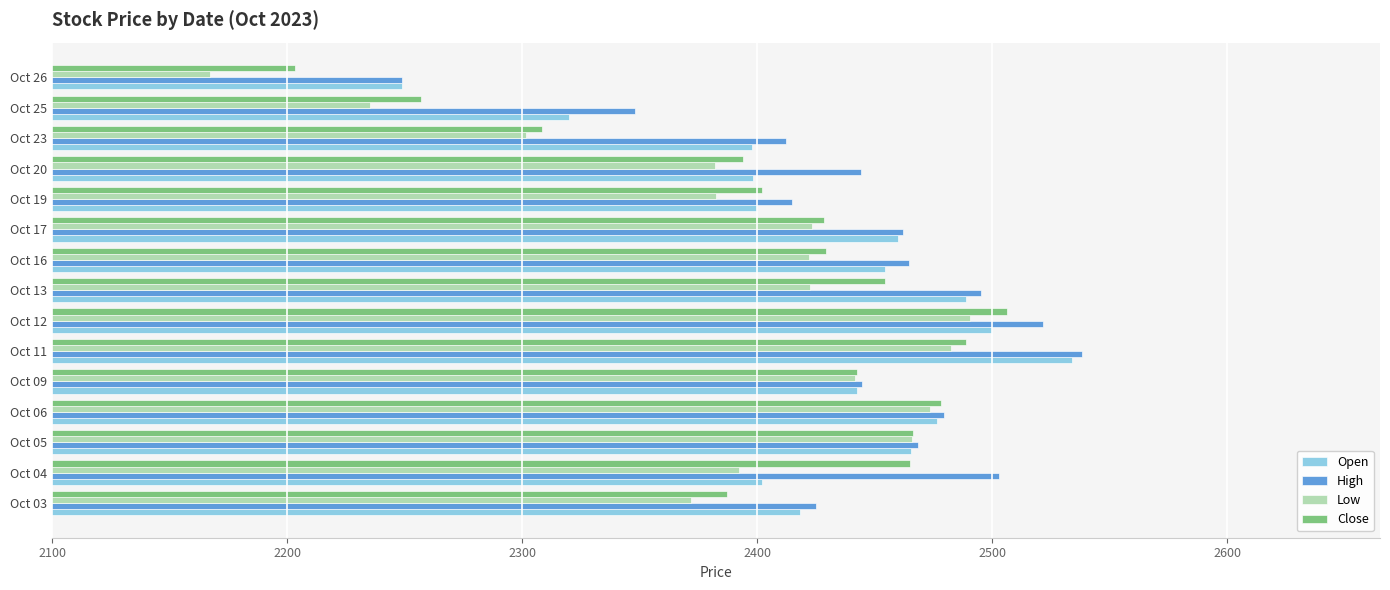

Rank the series by their average value, from highest to lowest.

High, Open, Close, Low